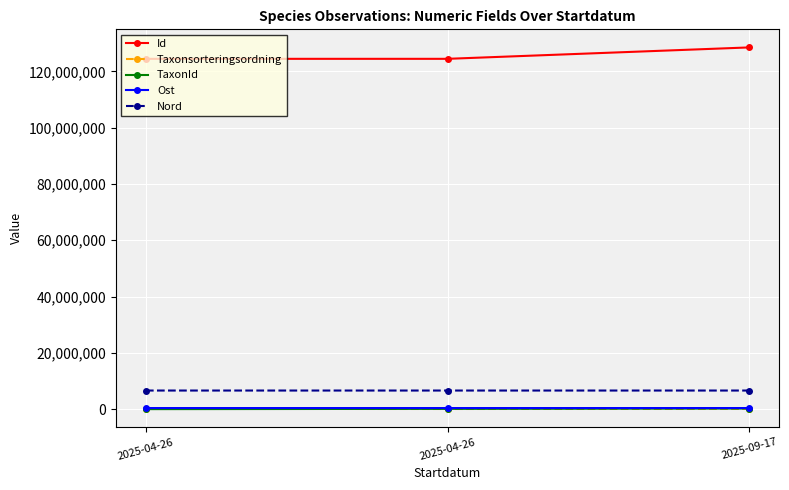

Does the chart display data point markers on the line(s)?

Yes